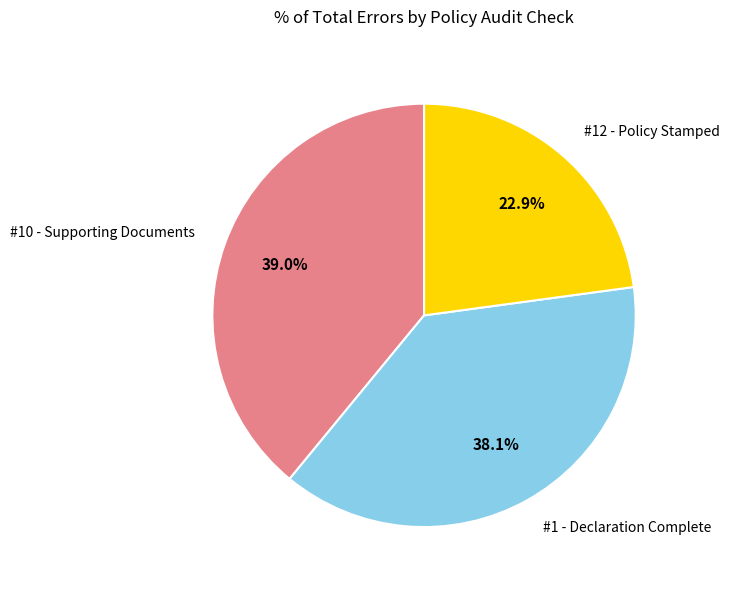

To the nearest percent, what is the combined percentage of #10 - Supporting Documents and #1 - Declaration Complete?

77%